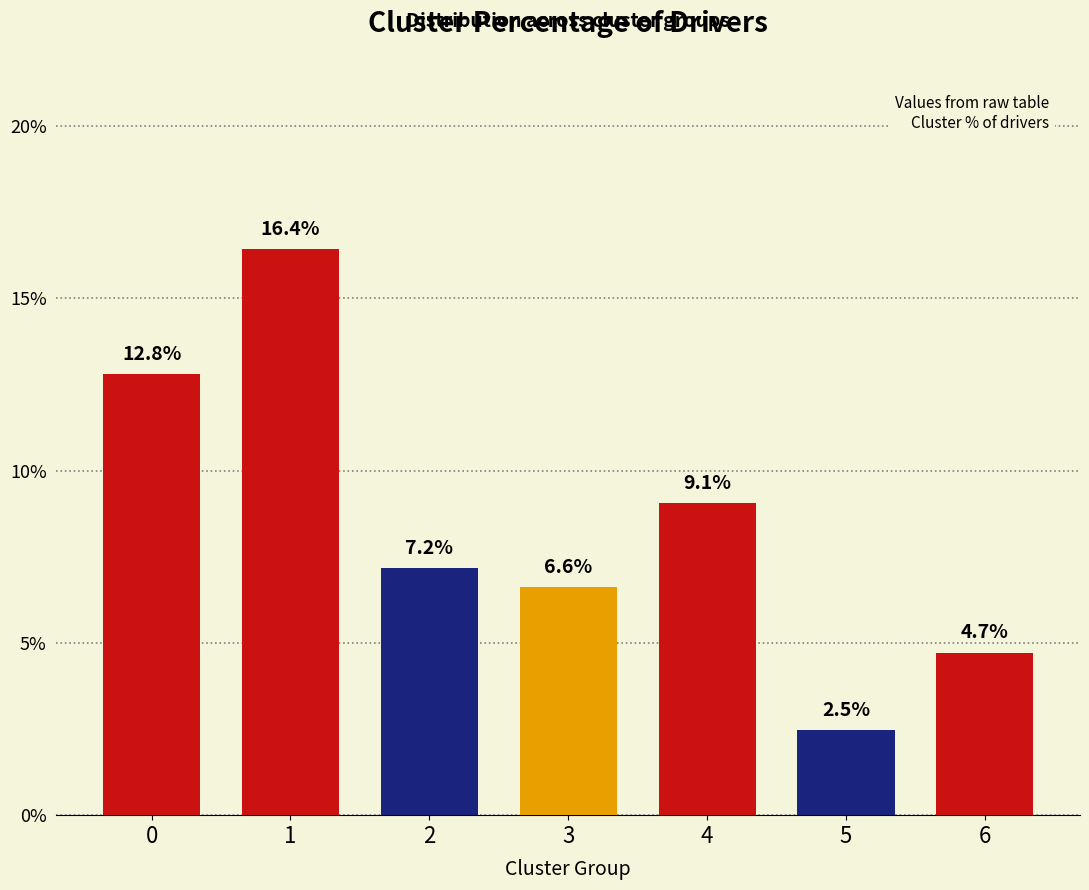

What is the value of the 1st bar from the left?

12.8